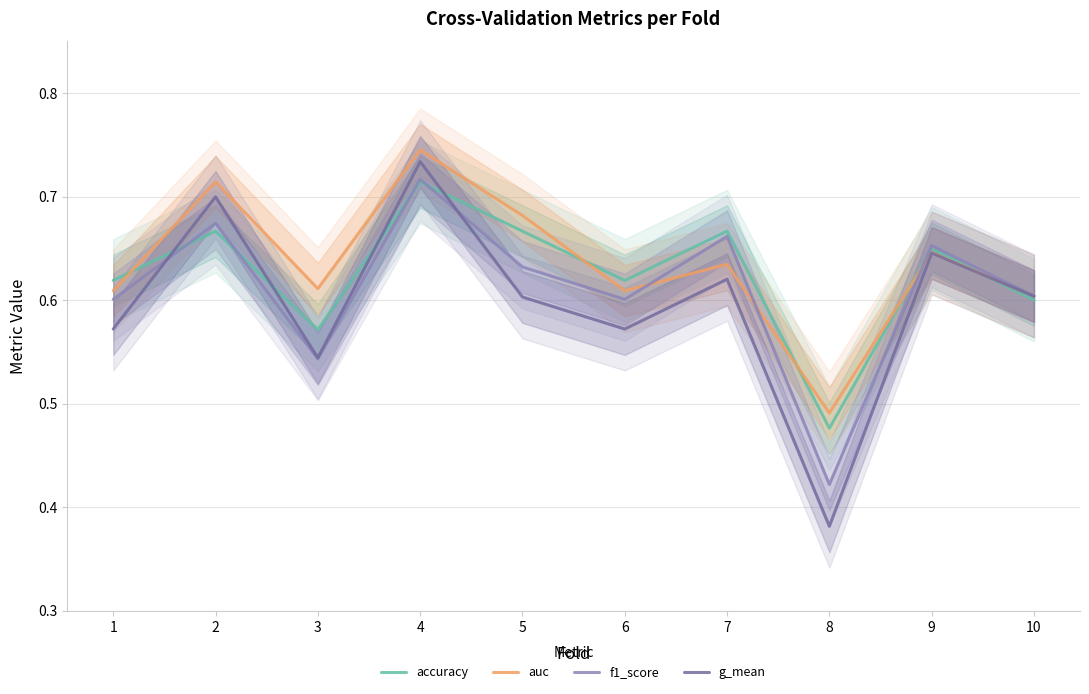

At how many categories does at least one series exceed 0?

10